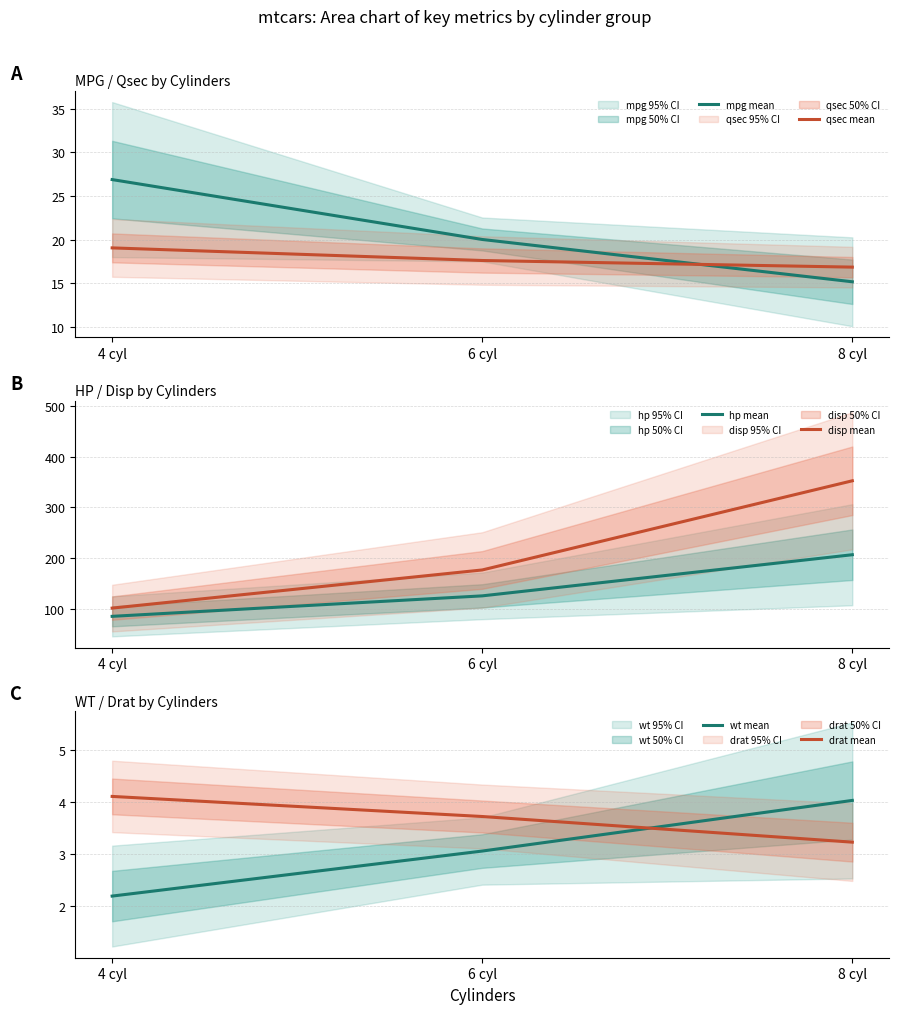

Reading right to left, transcribe all the data shown in this chart.

mpg mean: 8 cyl=15.2	6 cyl=20.0	4 cyl=26.9
qsec mean: 8 cyl=16.8	6 cyl=17.6	4 cyl=19.1
hp mean: 8 cyl=206.5	6 cyl=125.2	4 cyl=84.7
disp mean: 8 cyl=352.6	6 cyl=176.4	4 cyl=101.0
wt mean: 8 cyl=4.0	6 cyl=3.1	4 cyl=2.2
drat mean: 8 cyl=3.2	6 cyl=3.7	4 cyl=4.1